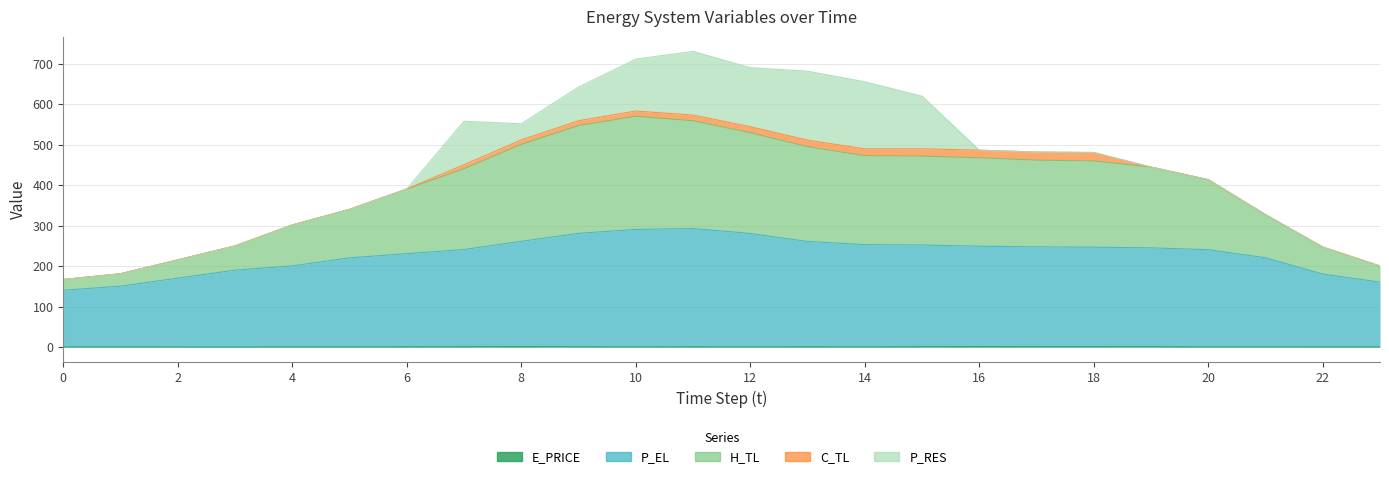

Where is the first local minimum for H_TL?

14